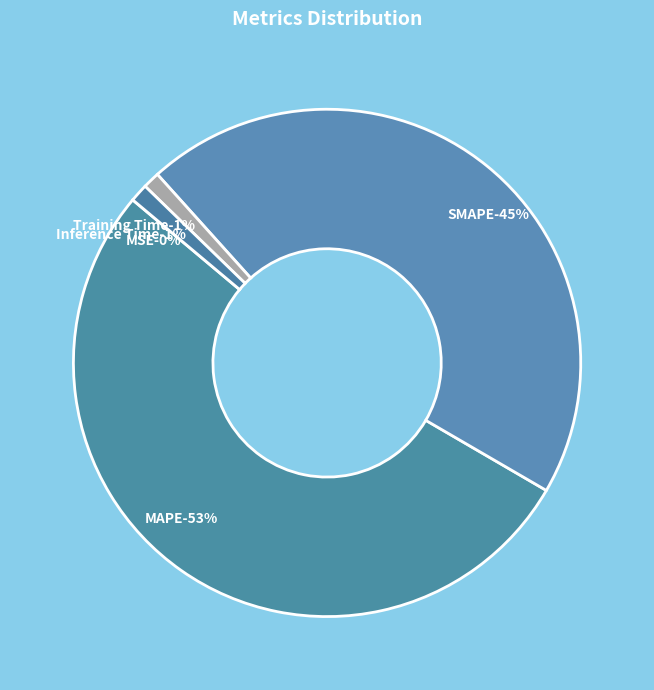

To the nearest percent, what portion does MAPE represent?

53%